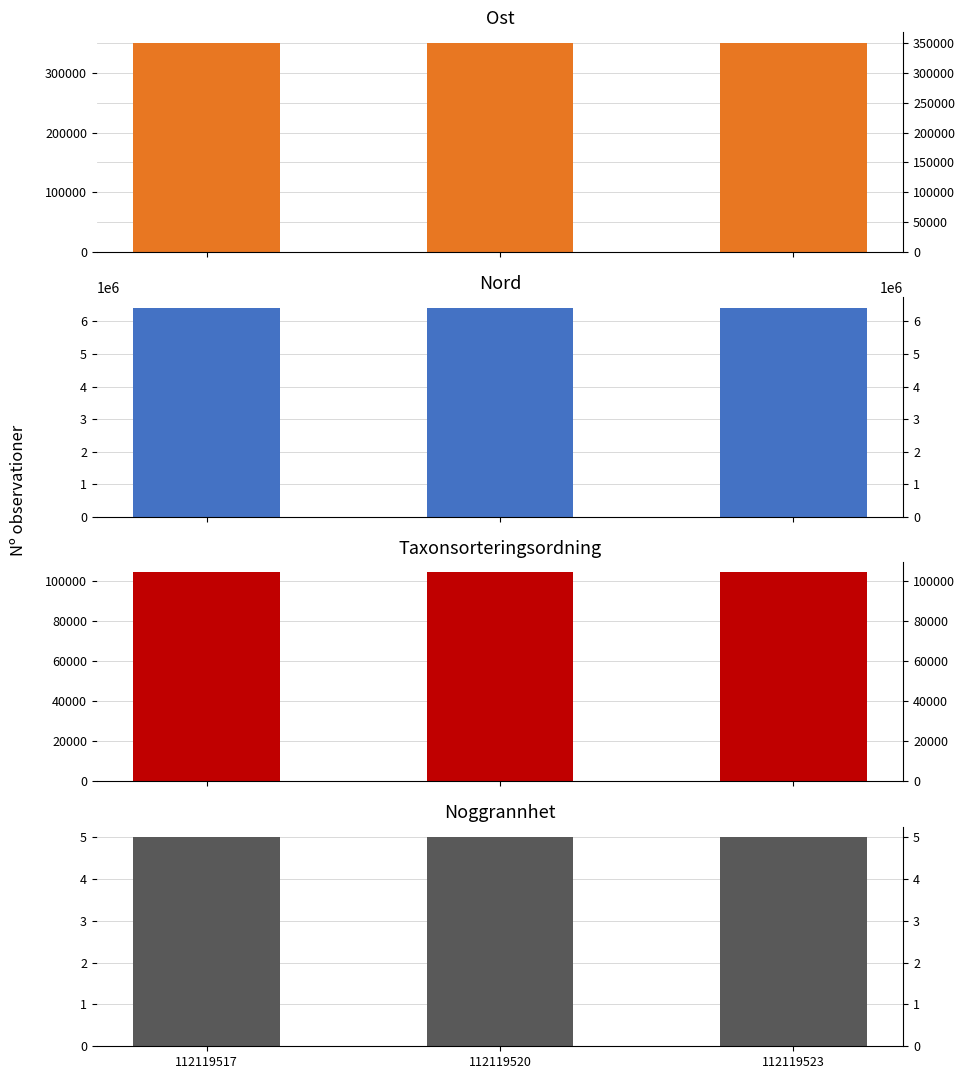

What is the sum of all Taxonsorteringsordning values?

313149